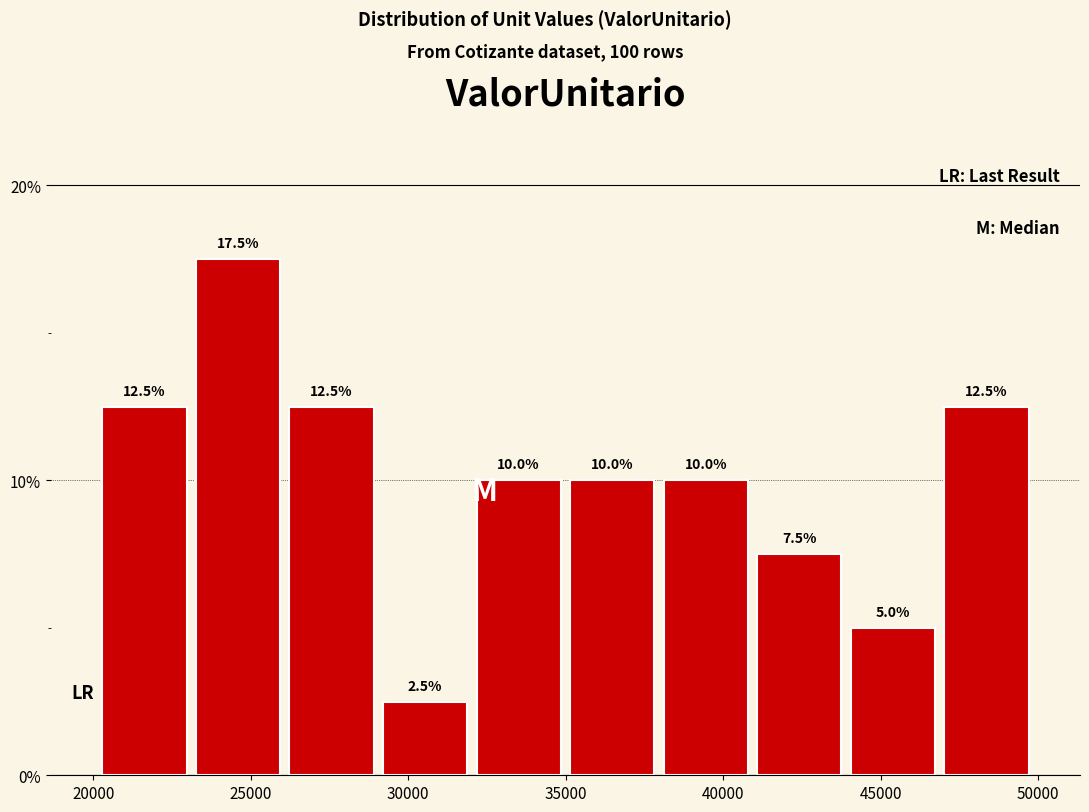

Reading left to right, transcribe this chart: for each bar, give the range it covers on the x-axis and its height. The bar edges are not printed on the chart, so give them approximately, as read against the axis.

20000 to 23000: 12.5
23000 to 26000: 17.5
26000 to 29000: 12.5
29000 to 32000: 2.5
32000 to 35000: 10.0
35000 to 38000: 10.0
38000 to 41000: 10.0
41000 to 44000: 7.5
44000 to 47000: 5.0
47000 to 50000: 12.5